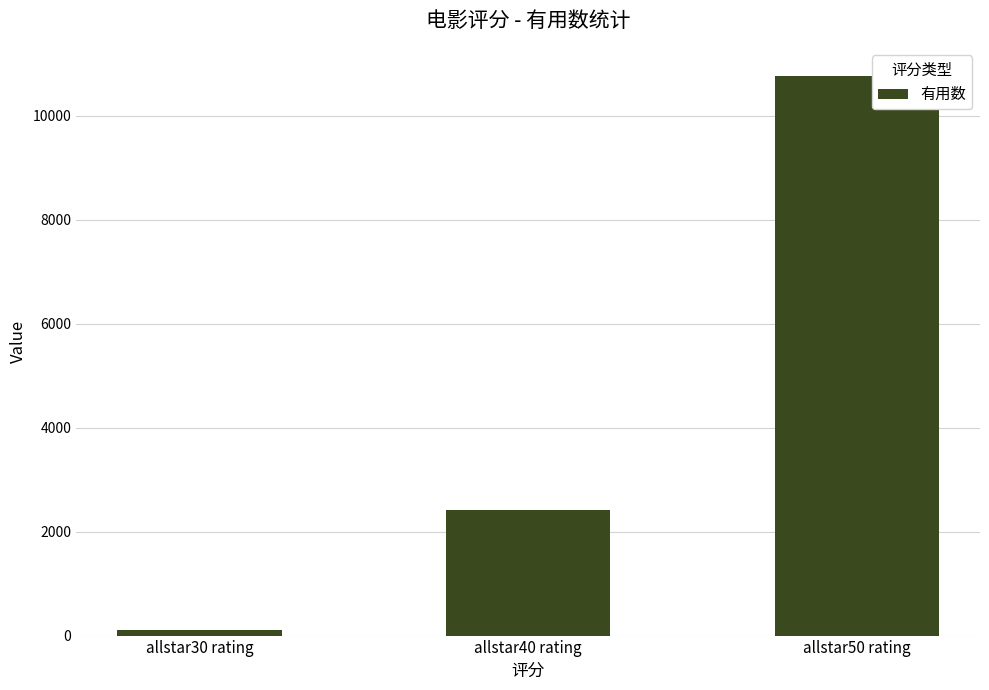

Reading left to right, extract all data points from this chart.

allstar30 rating=111	allstar40 rating=2416	allstar50 rating=10765